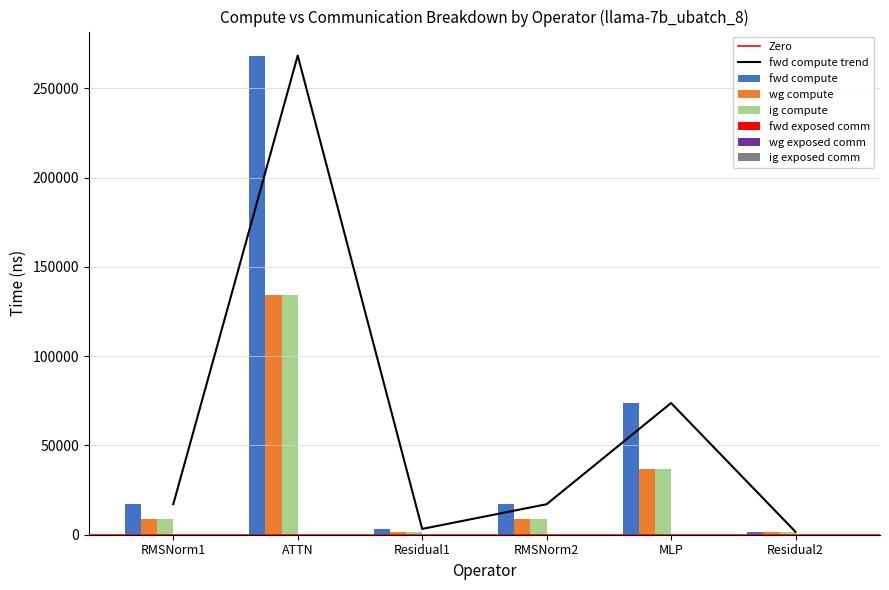

List the series in order of their peak value, highest first.

fwd compute, wg compute, ig compute